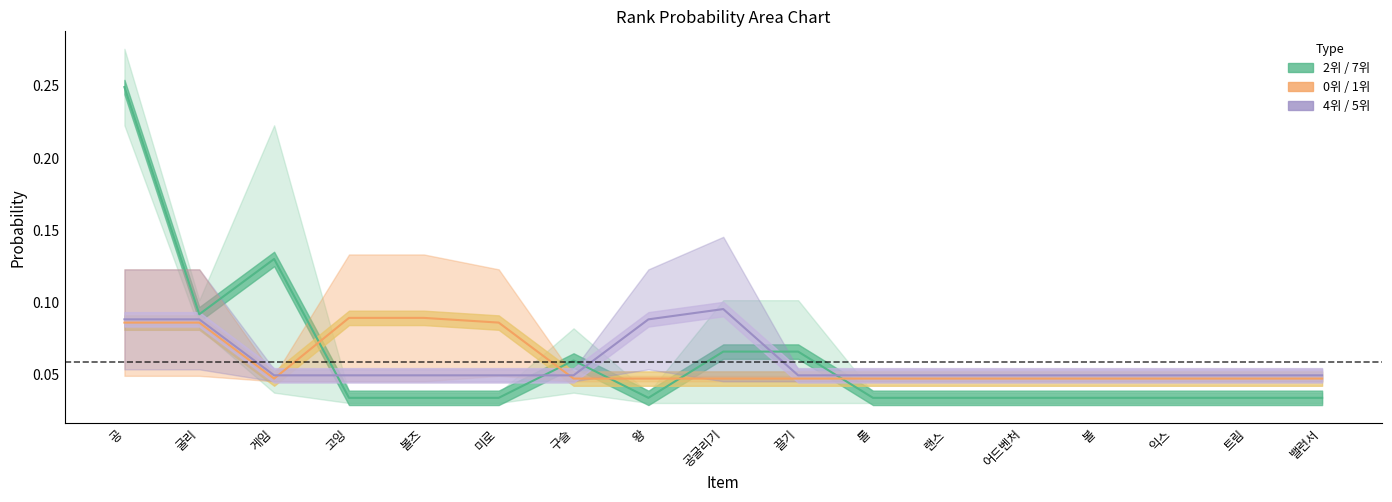

What is the maximum value for 4위?

0.1